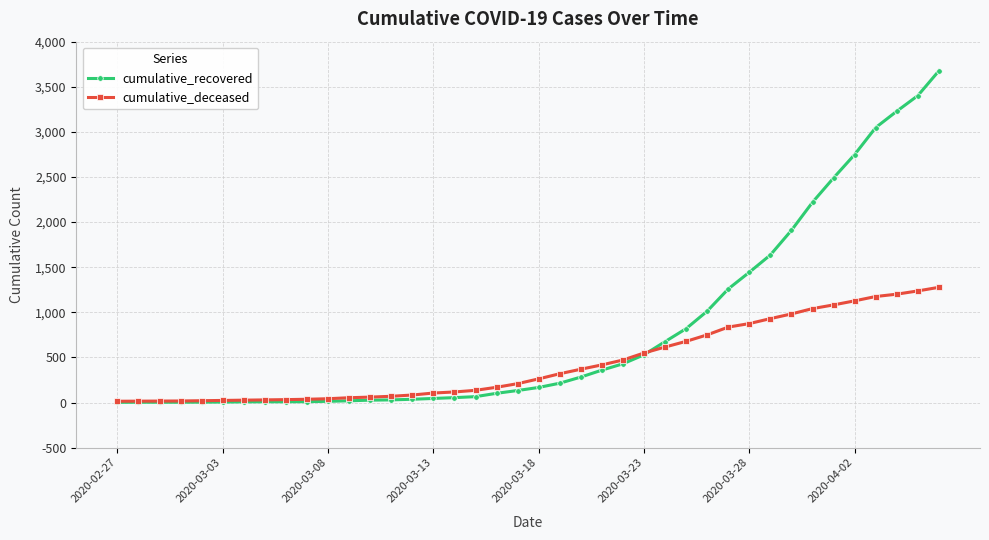

Which series has the largest range (max minus min)?

cumulative_recovered